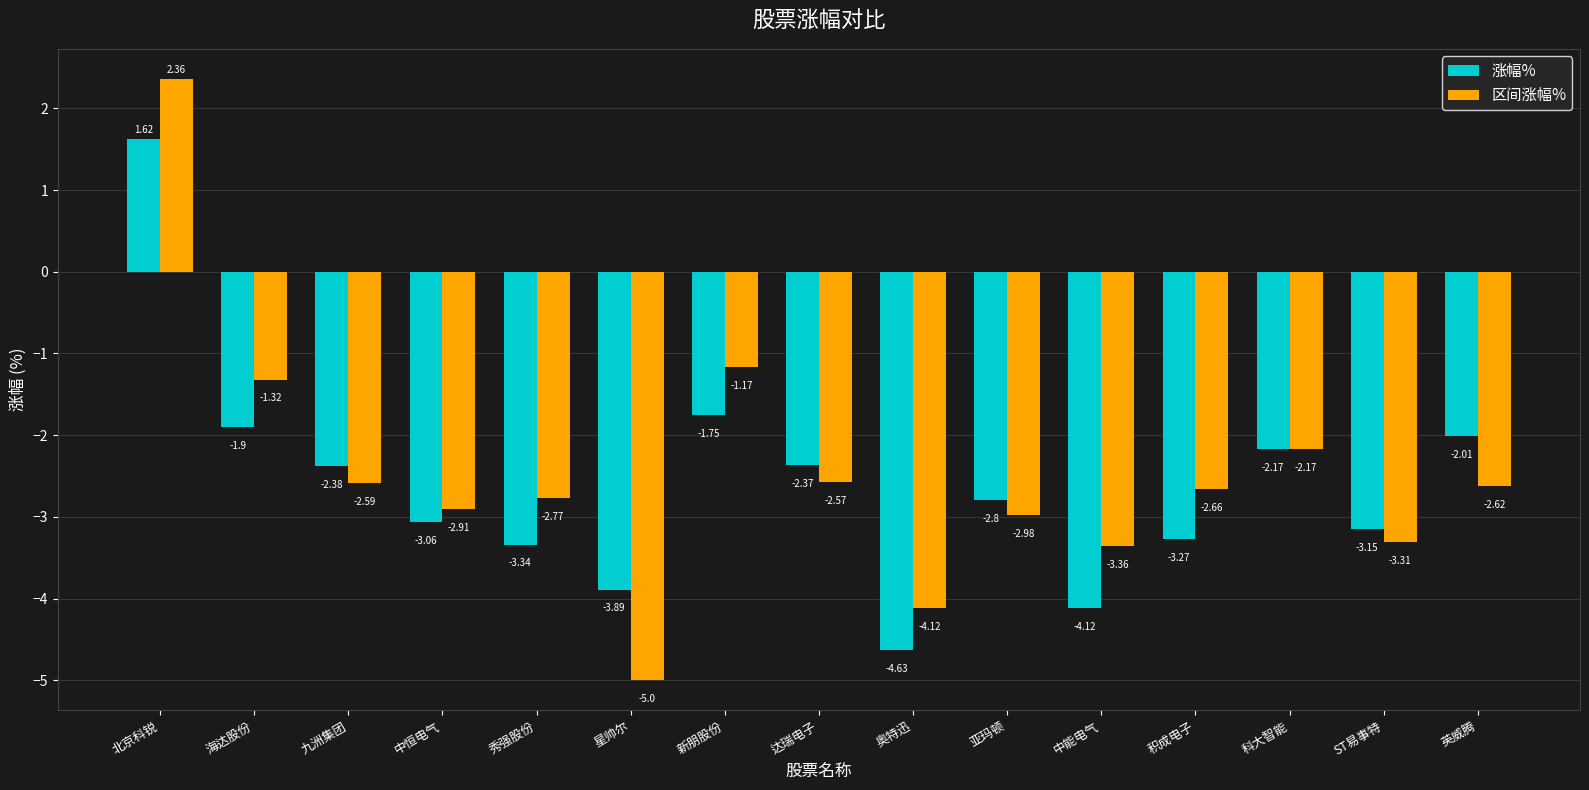

Are the bars horizontal?

No